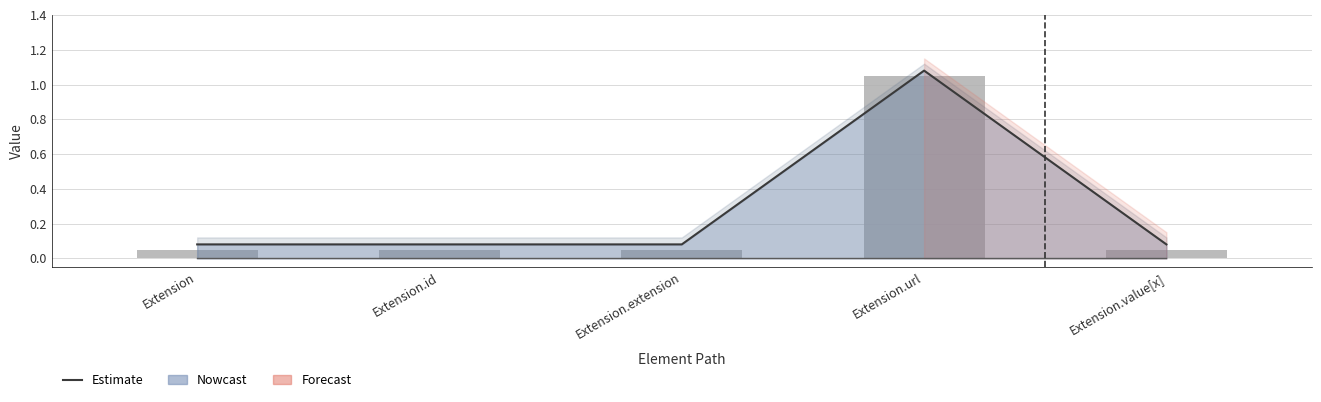

Where is Base Min line nearest to the value 0?

Extension